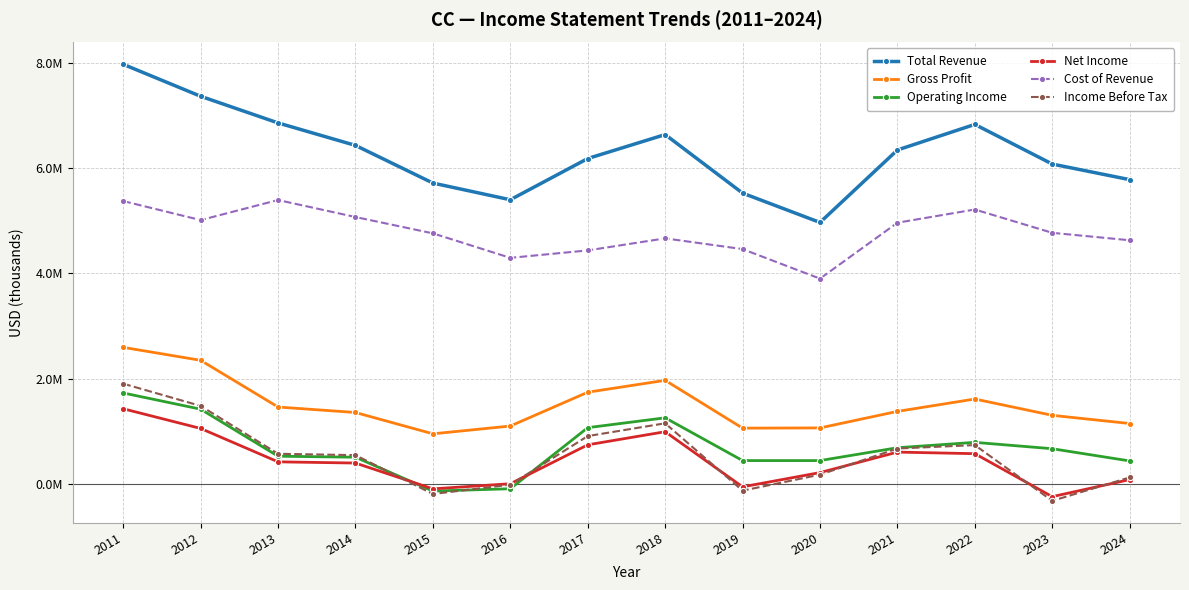

Is it true that Gross Profit equals 1658146 at 2020?

False